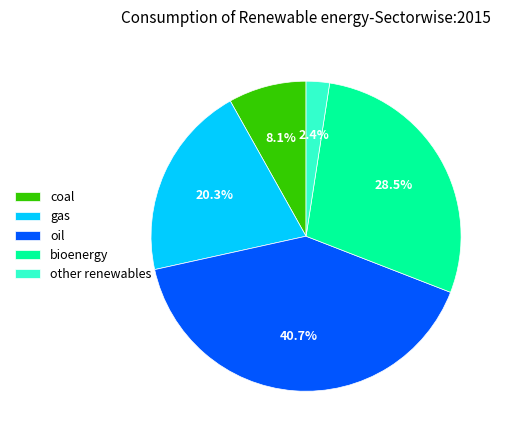

Rank the categories by value from lowest to highest.

other renewables, coal, gas, bioenergy, oil